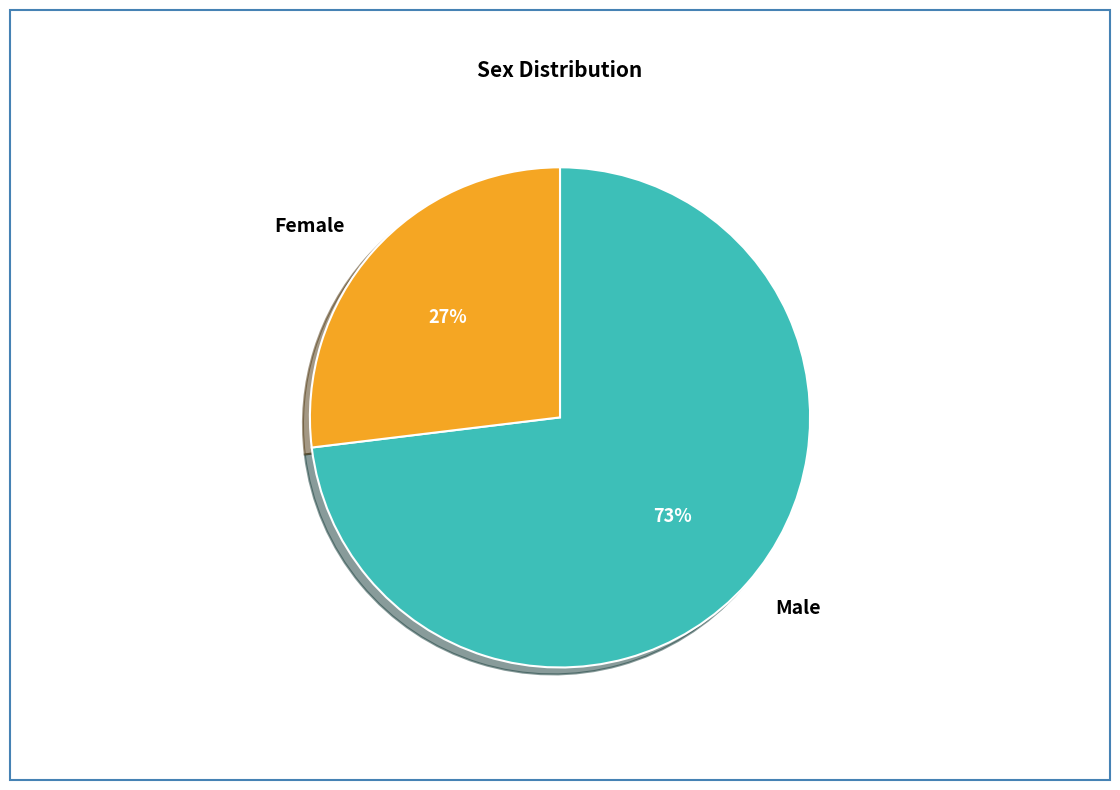

What percentage is the Male slice, to the nearest percent?

73%